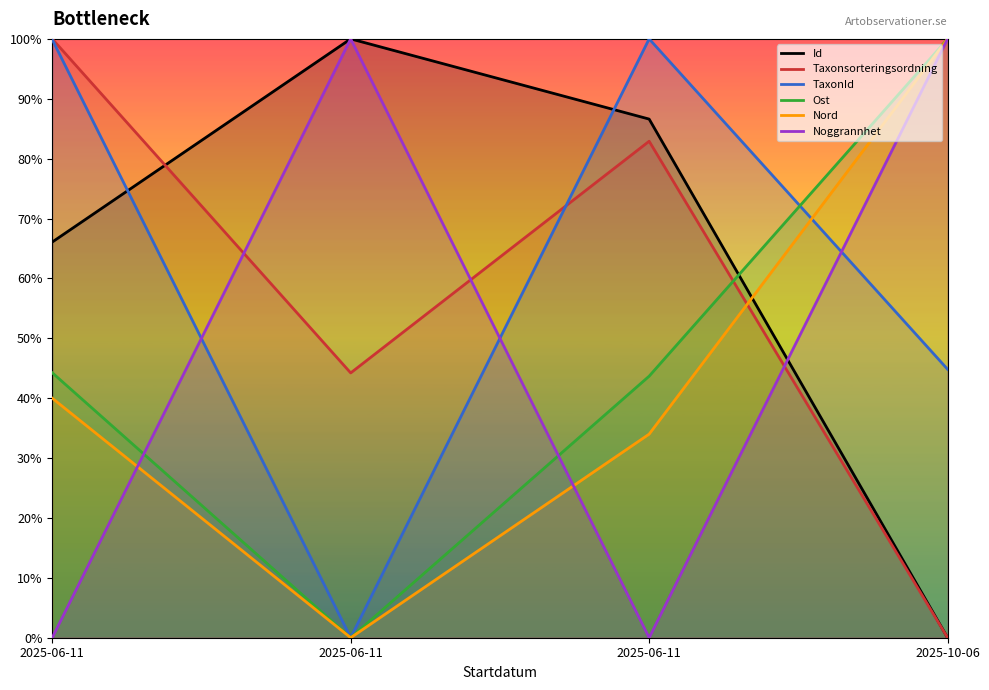

Reading left to right, extract all data points from this chart.

Id: 2025-06-11=66.1	2025-06-11=100.0	2025-06-11=86.6	2025-10-06=0.0
Taxonsorteringsordning: 2025-06-11=100.0	2025-06-11=44.2	2025-06-11=82.9	2025-10-06=0.0
TaxonId: 2025-06-11=99.9	2025-06-11=0.0	2025-06-11=100.0	2025-10-06=44.8
Ost: 2025-06-11=44.3	2025-06-11=0.0	2025-06-11=43.7	2025-10-06=100.0
Nord: 2025-06-11=40.0	2025-06-11=0.0	2025-06-11=34.0	2025-10-06=100.0
Noggrannhet: 2025-06-11=0.0	2025-06-11=100.0	2025-06-11=0.0	2025-10-06=100.0